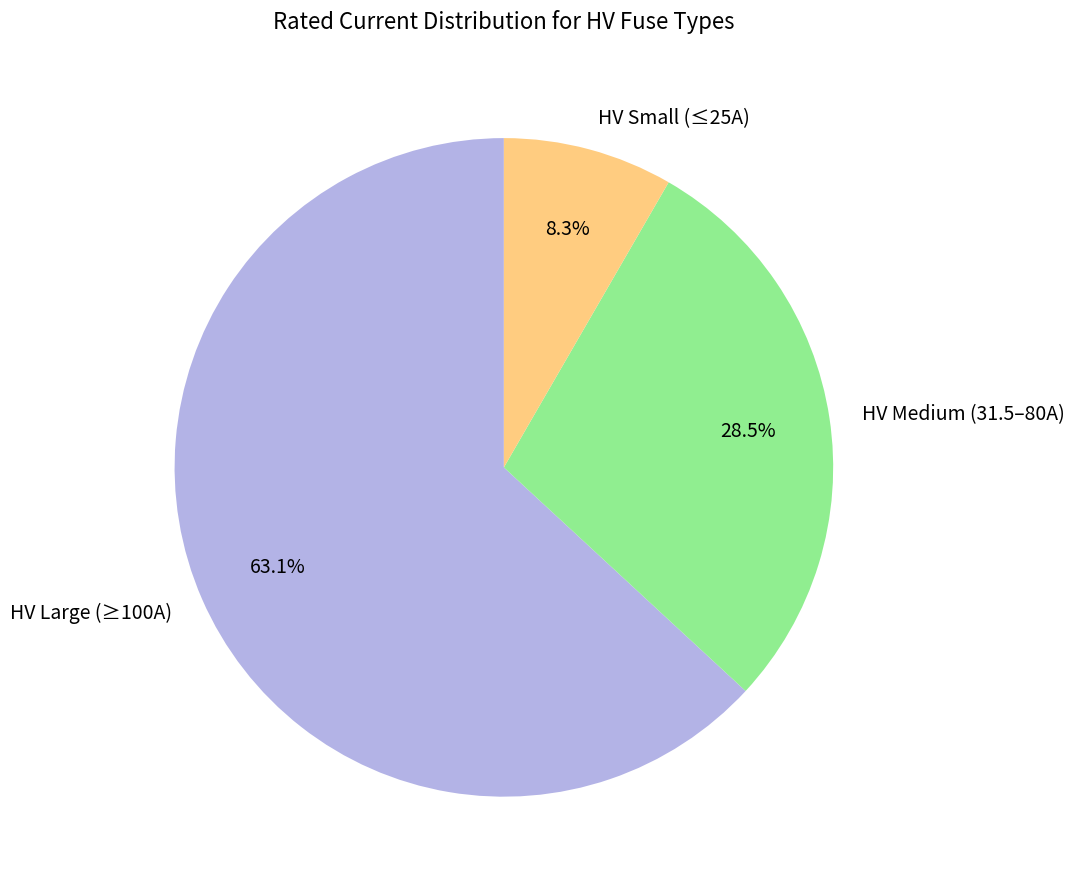

Which category has the smallest portion of the pie?

HV Small (≤25A)